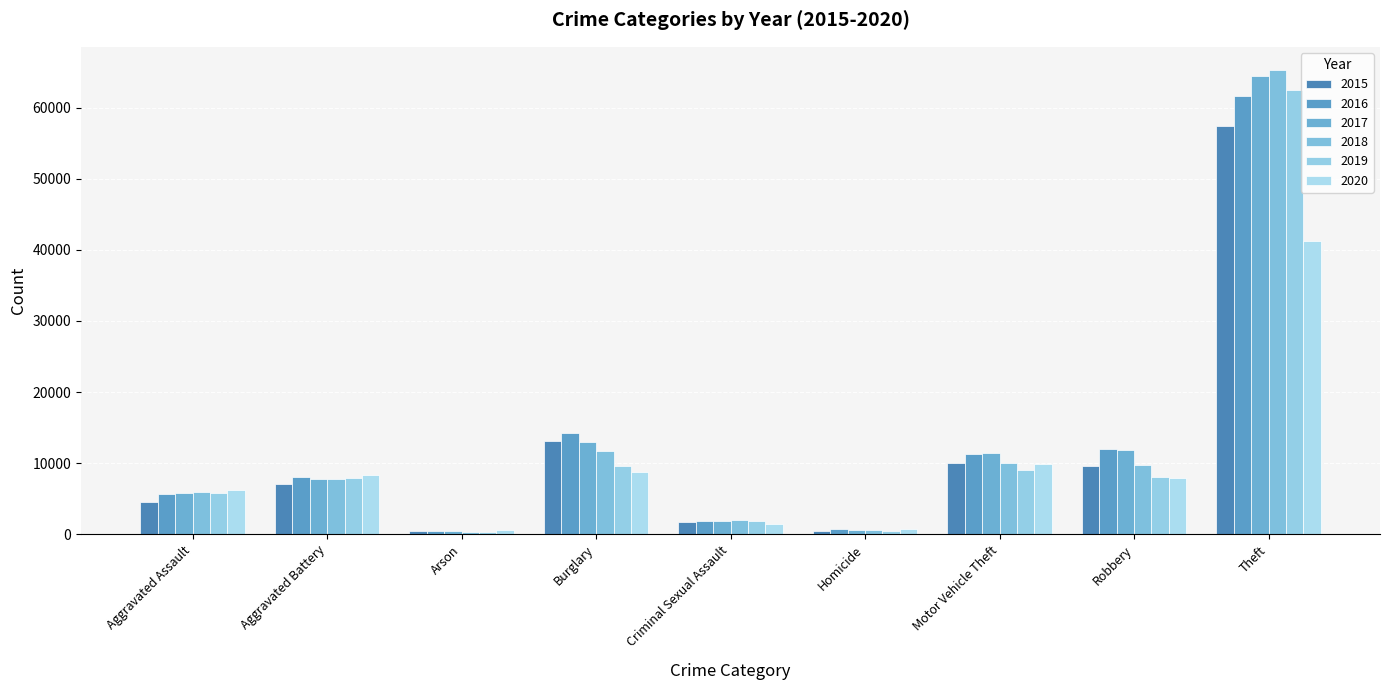

What is the difference between the highest and lowest values at Burglary?

5534